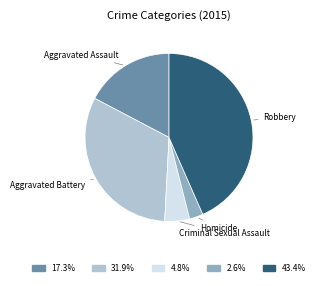

Count the number of slices in the pie.

5